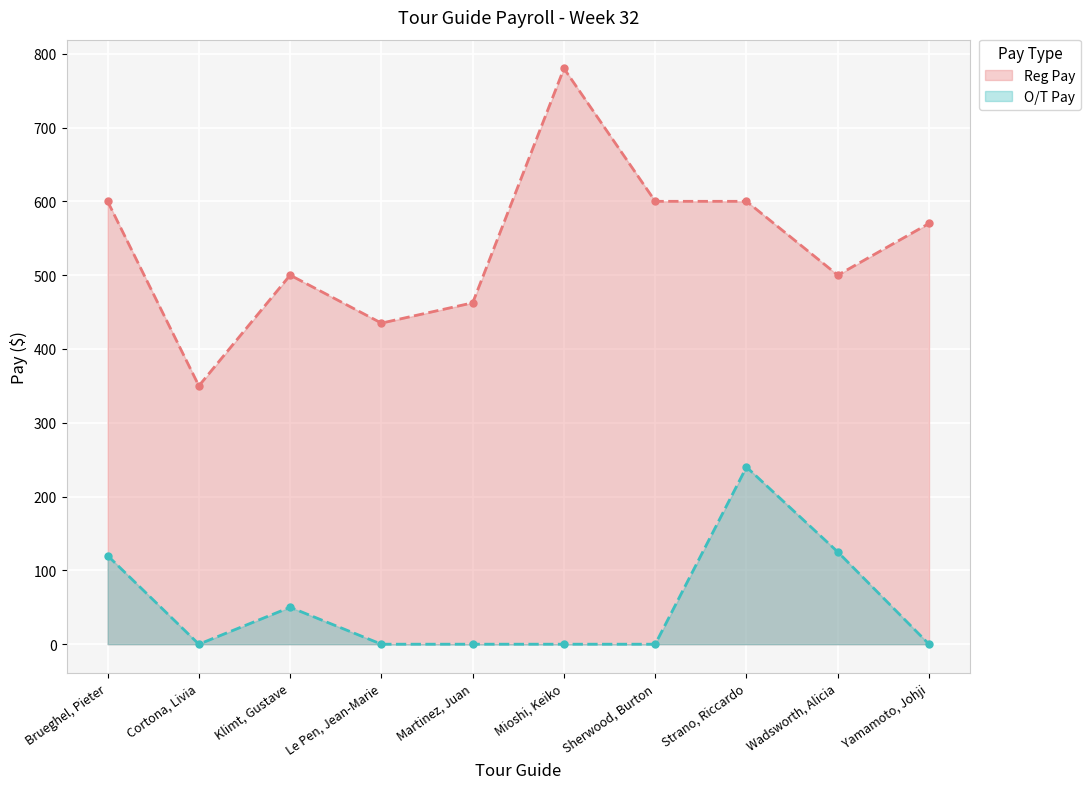

Reading left to right, transcribe all the data shown in this chart.

Reg Pay: Brueghel, Pieter=600.0	Cortona, Livia=350.0	Klimt, Gustave=500.0	Le Pen, Jean-Marie=435.0	Martinez, Juan=462.5	Mioshi, Keiko=780.0	Sherwood, Burton=600.0	Strano, Riccardo=600.0	Wadsworth, Alicia=500.0	Yamamoto, Johji=570.0
O/T Pay: Brueghel, Pieter=120.0	Cortona, Livia=0.0	Klimt, Gustave=50.0	Le Pen, Jean-Marie=0.0	Martinez, Juan=0.0	Mioshi, Keiko=0.0	Sherwood, Burton=0.0	Strano, Riccardo=240.0	Wadsworth, Alicia=125.0	Yamamoto, Johji=0.0